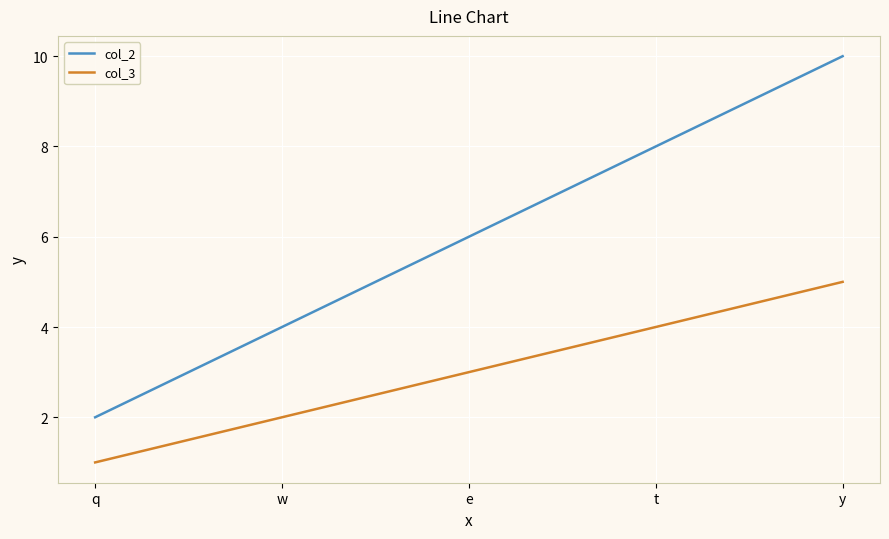

What are all the series names shown in the legend?

col_2, col_3